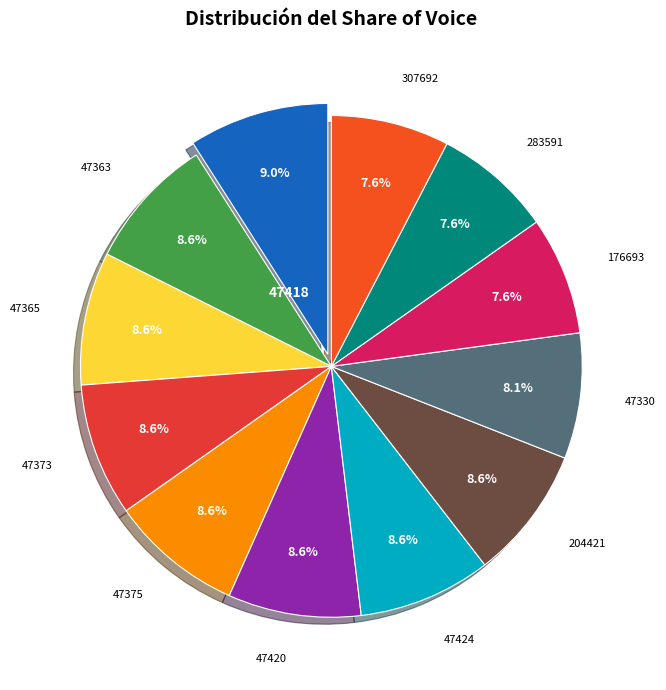

How many segments does this pie chart have?

12